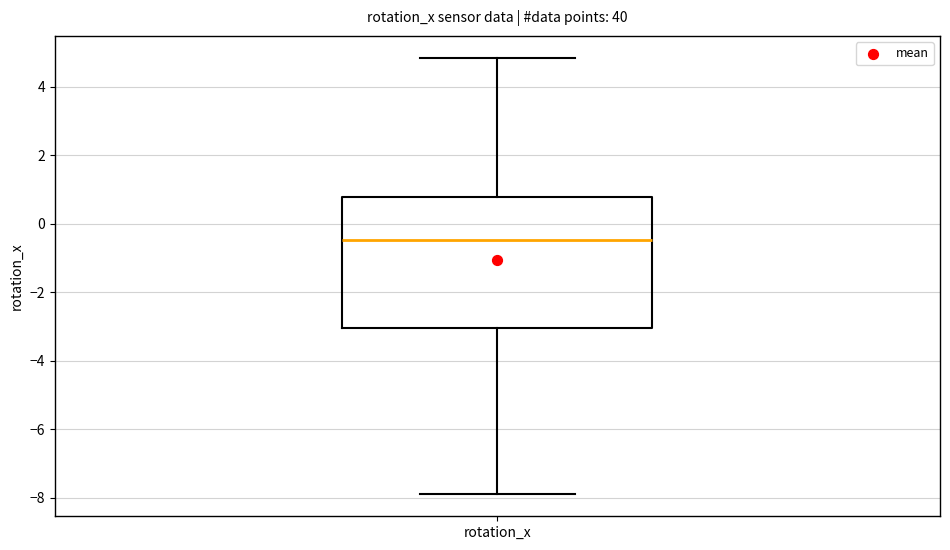

Transcribe this box plot: give where the median line is, the range the box spans, and where the two whiskers end, as read against the y-axis. The values are not printed on the chart, so give them approximately, as read against the axis.

median -0.4, box -3.0 to 0.8, whiskers -8.0 to 4.8